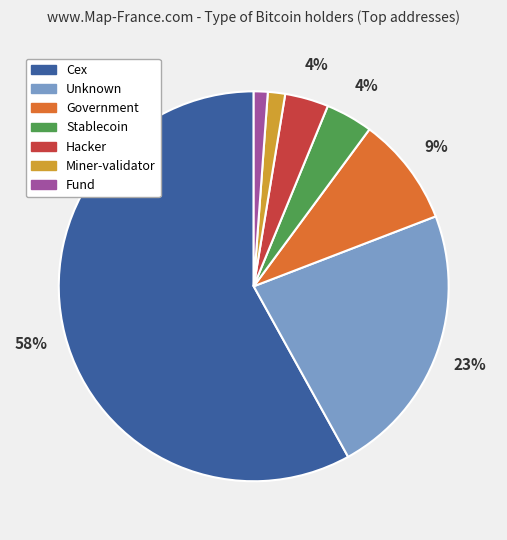

To the nearest percent, what is the difference between the largest and smallest slice percentages?

57%